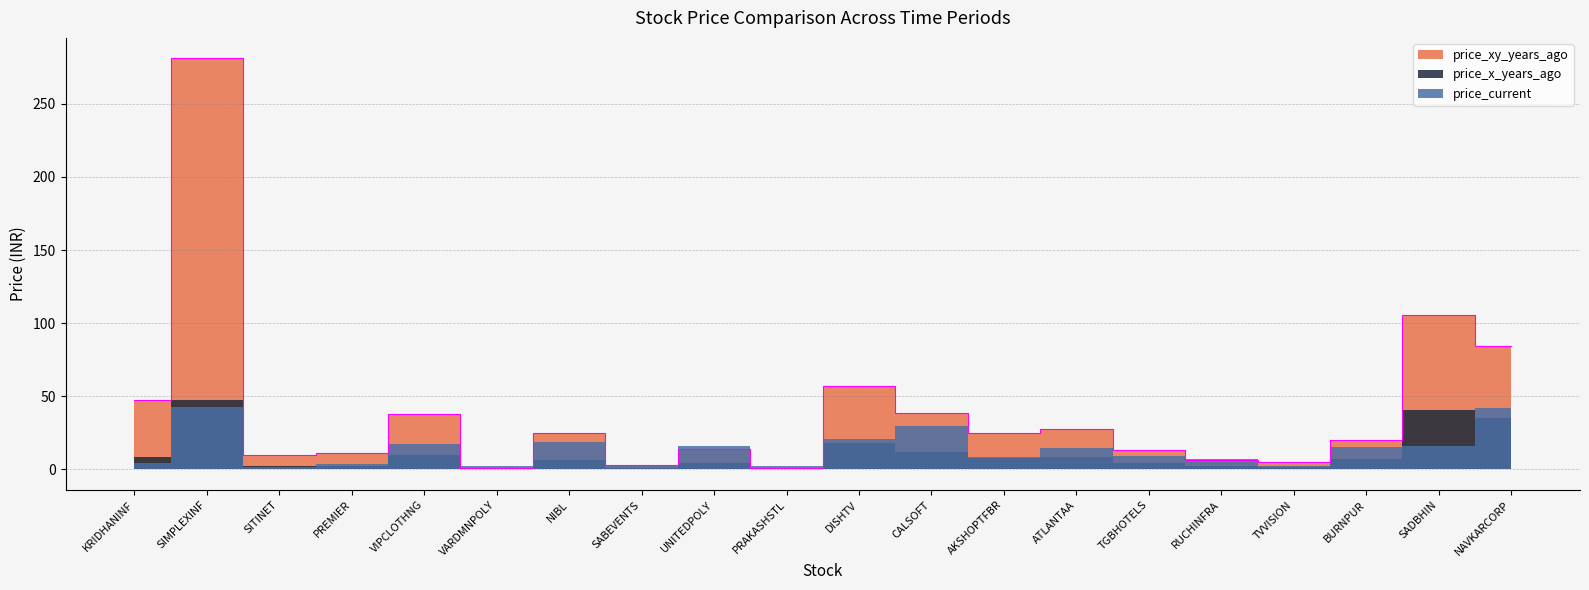

True or false: price_xy_years_ago and price_current intersect in this chart.

True